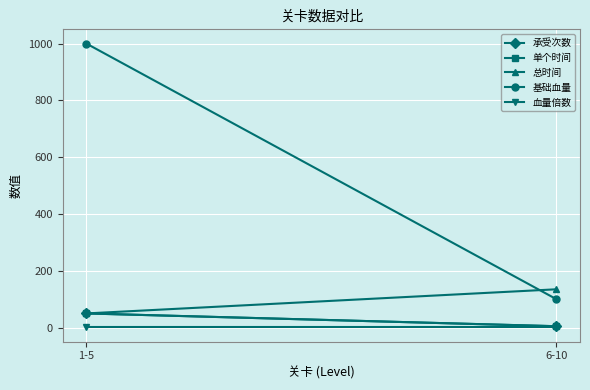

Which category has the lowest value in the 基础血量 series?

6-10